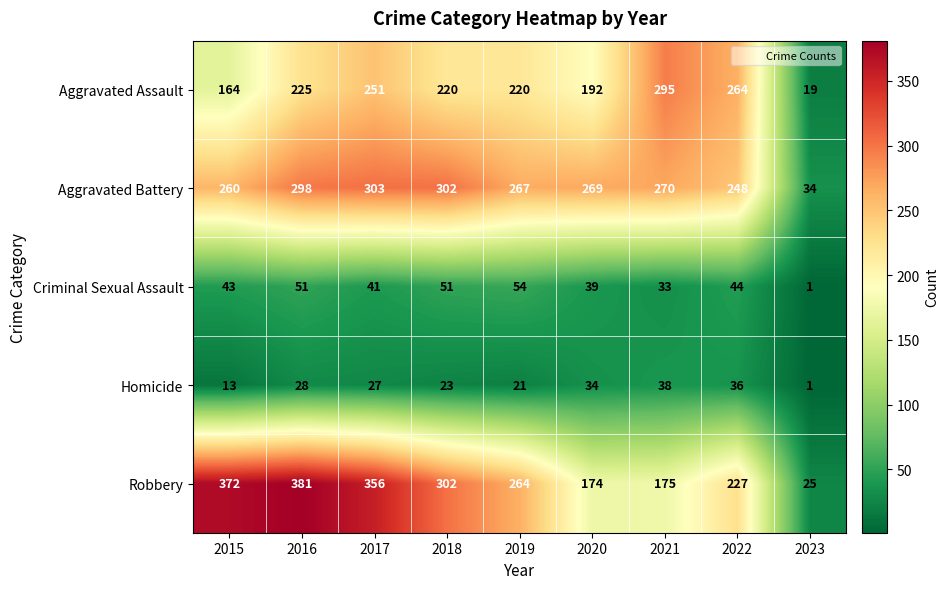

The Criminal Sexual Assault series shows 23 at 2019. True or false?

False